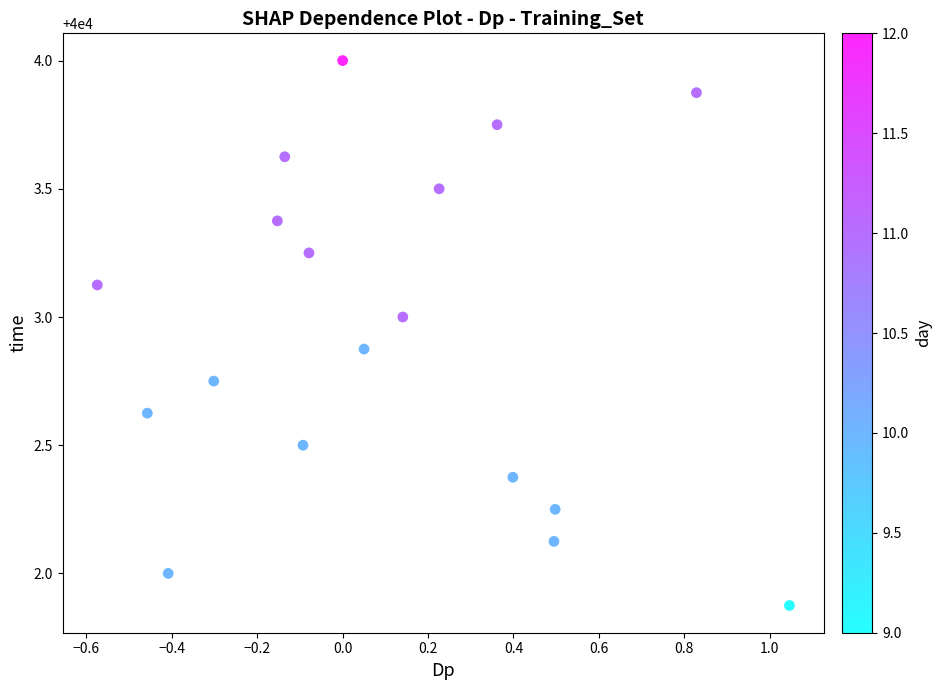

What is the range of X values (max minus min)?

1.6